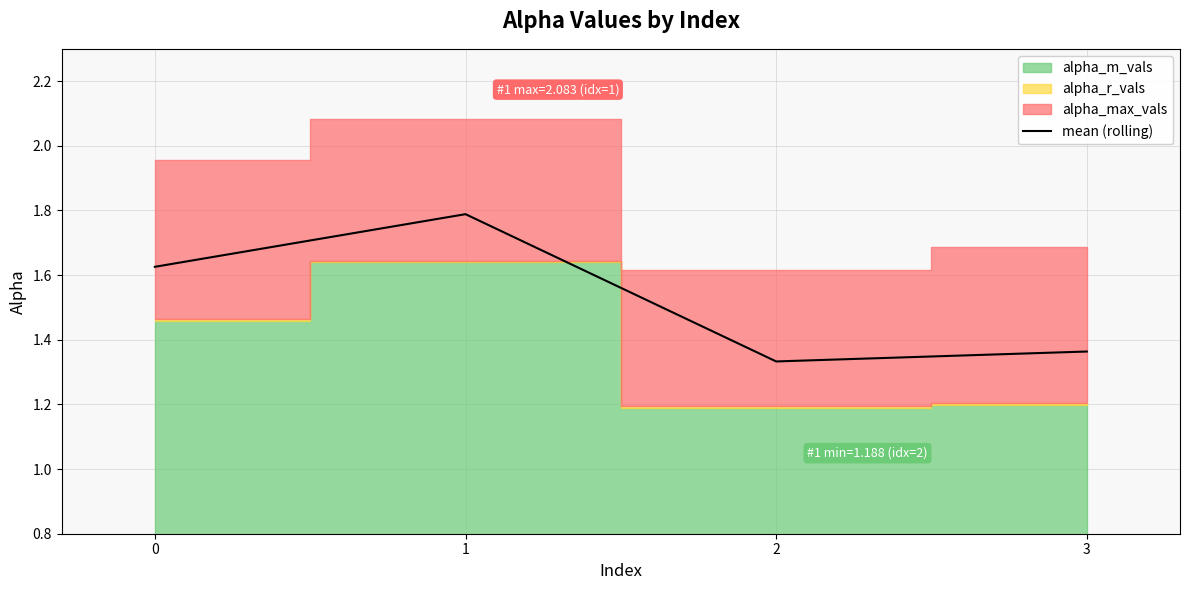

List the labels in order of value, smallest first.

2, 3, 0, 1